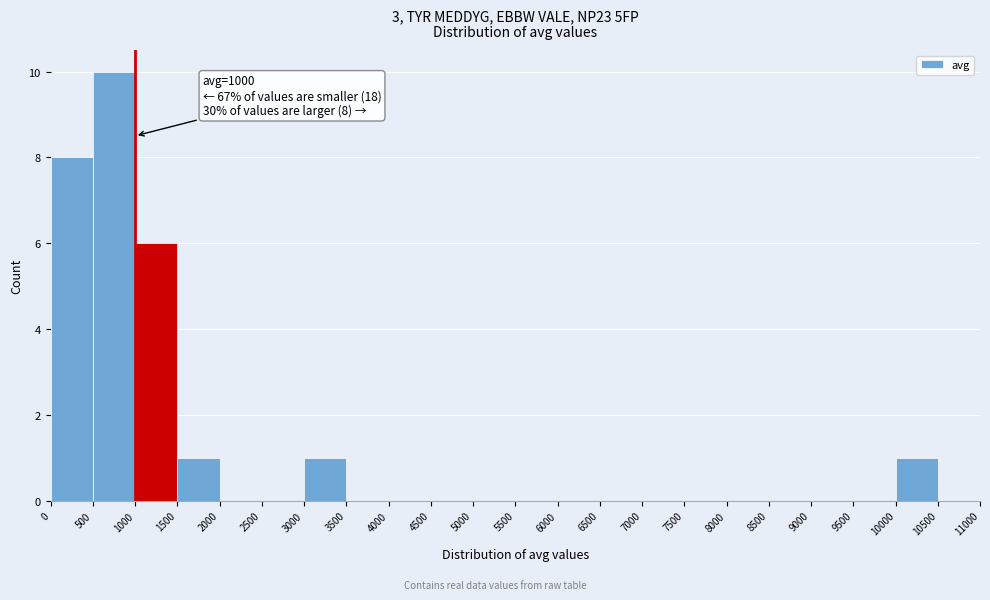

Which range on the x-axis has the tallest bar?

500 to 1000